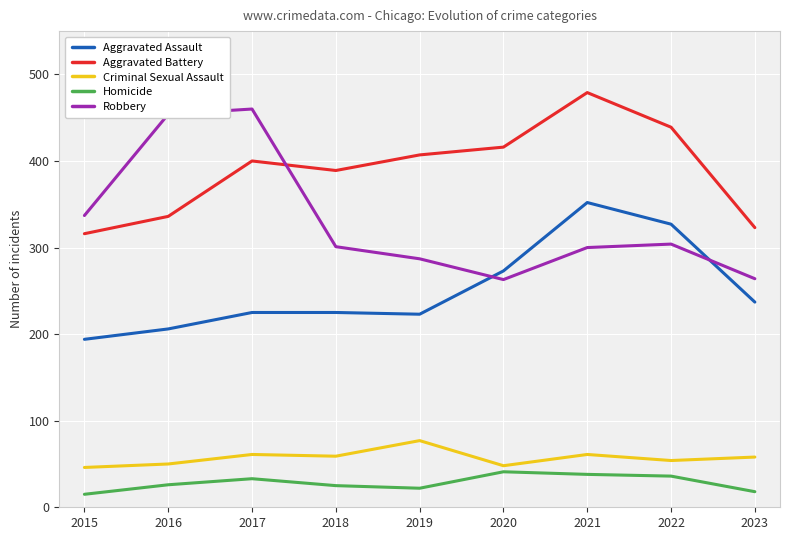

What are all the series names shown in the legend?

Aggravated Assault, Aggravated Battery, Criminal Sexual Assault, Homicide, Robbery